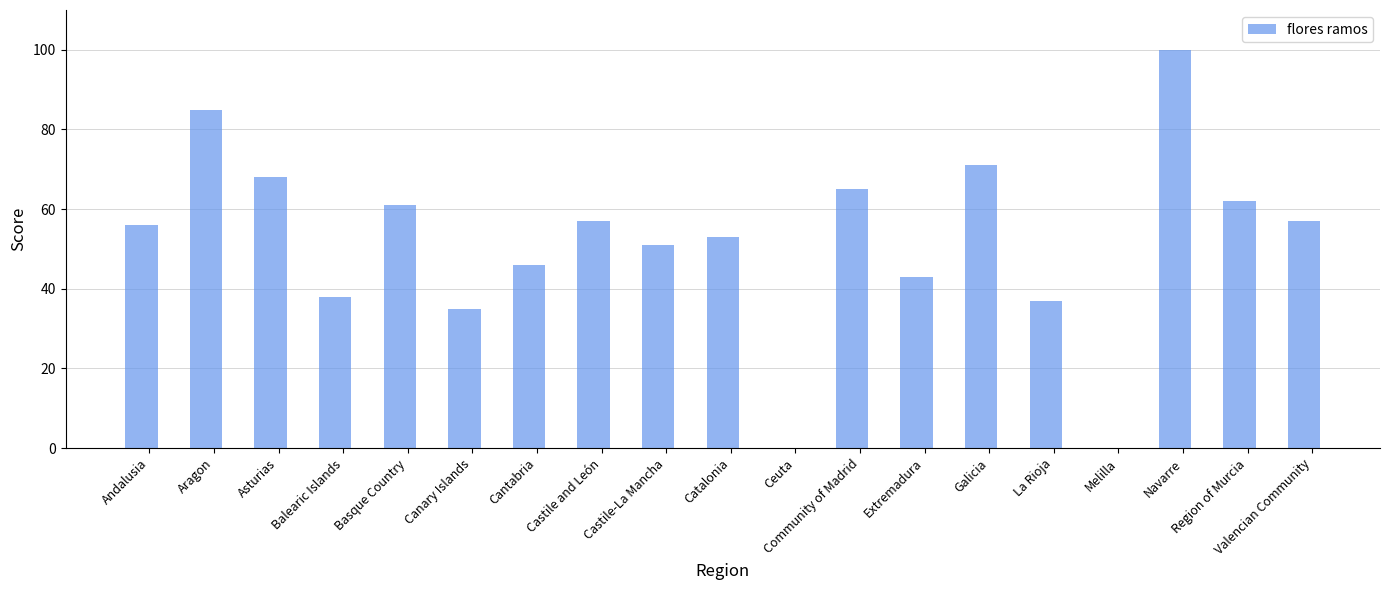

Reading left to right, list all the values displayed in this chart.

56	85	68	38	61	35	46	57	51	53	0	65	43	71	37	0	100	62	57